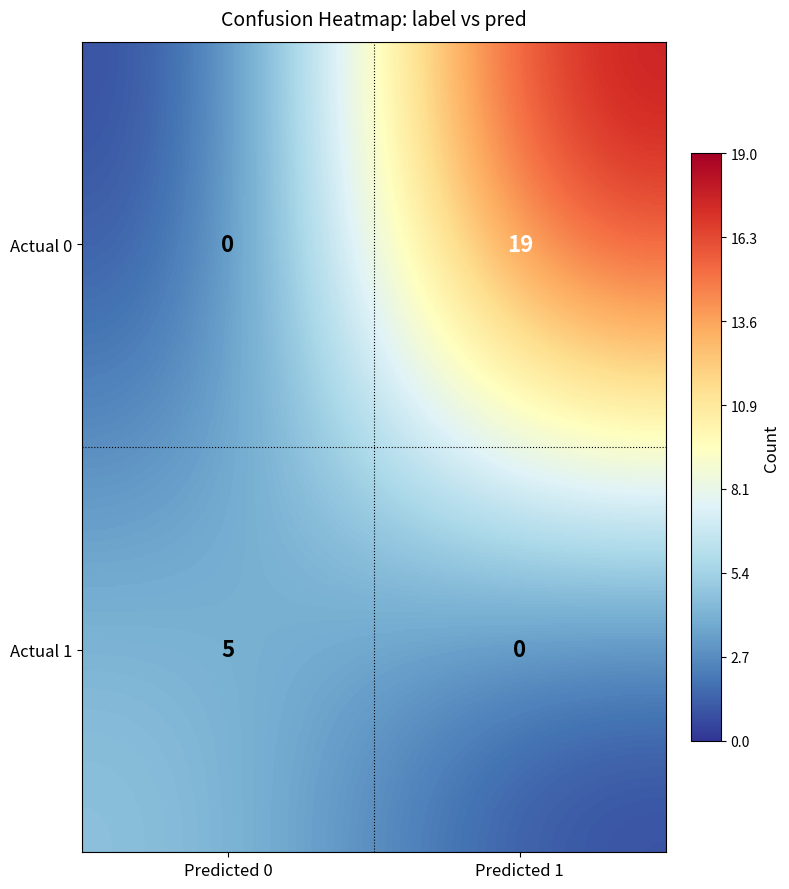

At Predicted 0, list the series in order from smallest to largest.

Actual 0, Actual 1